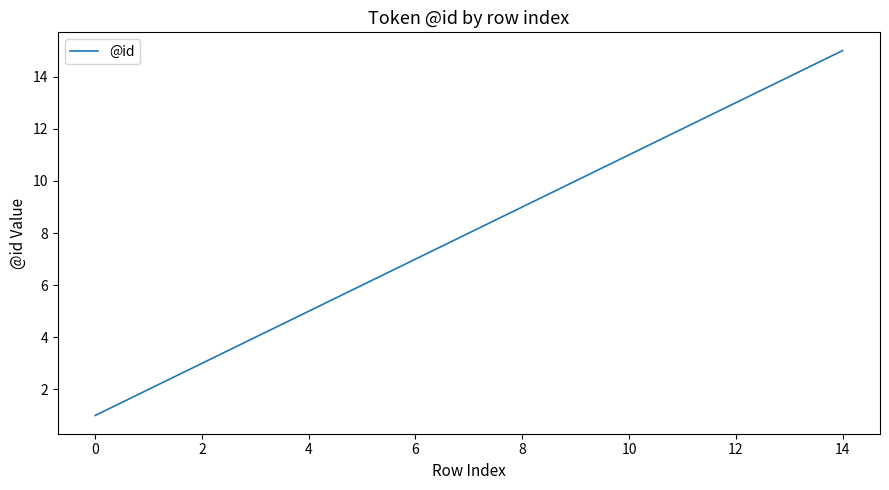

What is the maximum value shown in the chart?

15